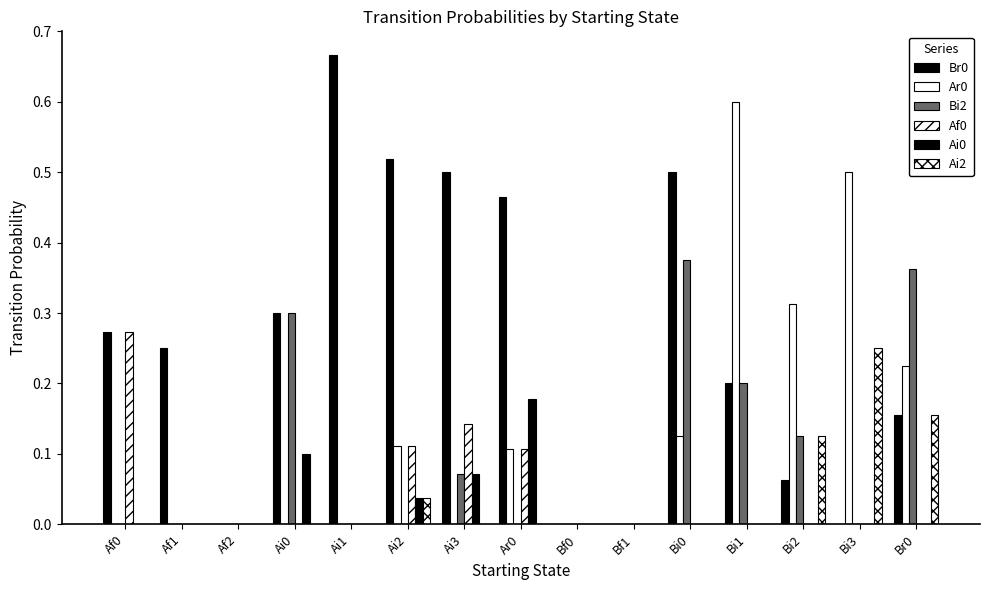

Count the number of categories in the chart.

15